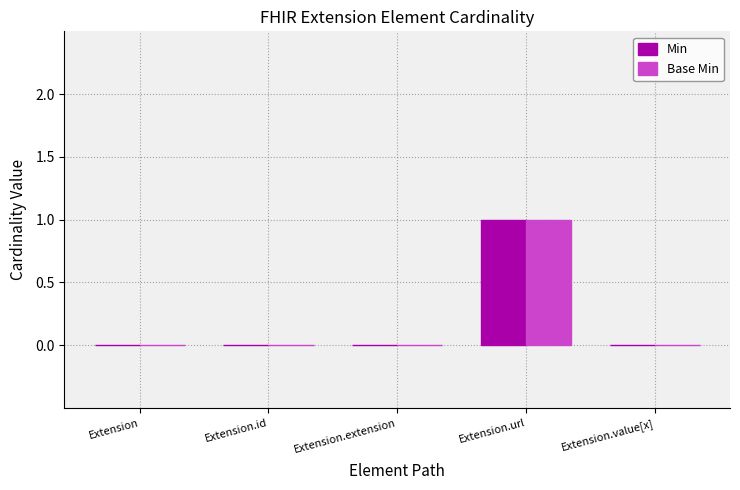

At which category is the sum across all series the highest?

Extension.url